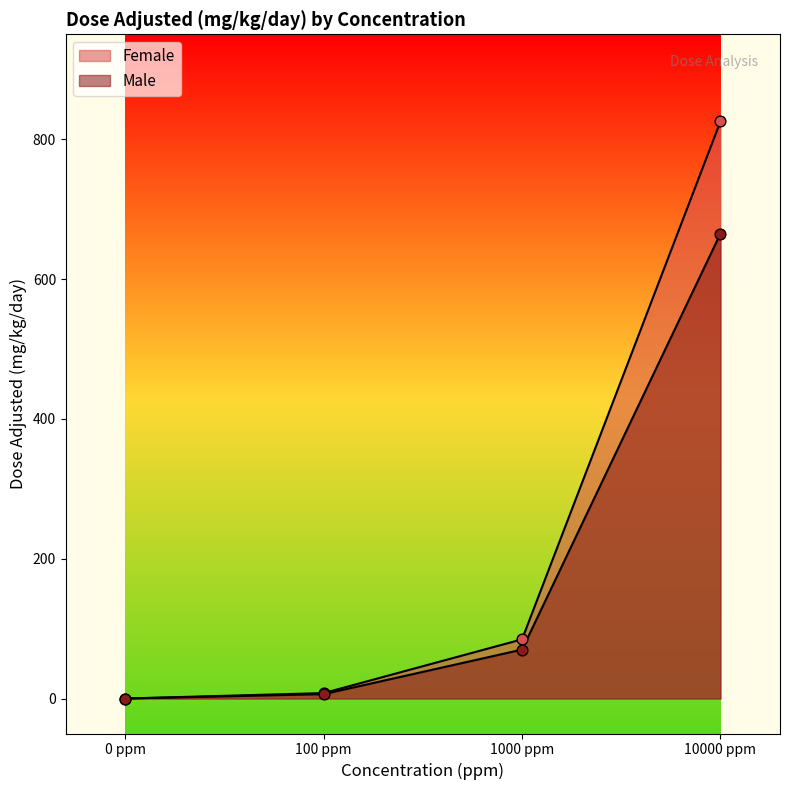

Which series reaches the maximum Y coordinate?

Female